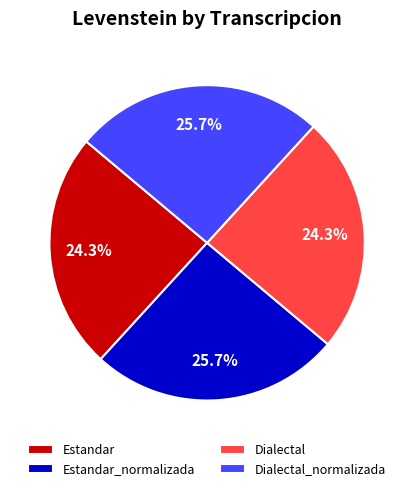

Is there any slice that represents more than half of the pie?

No